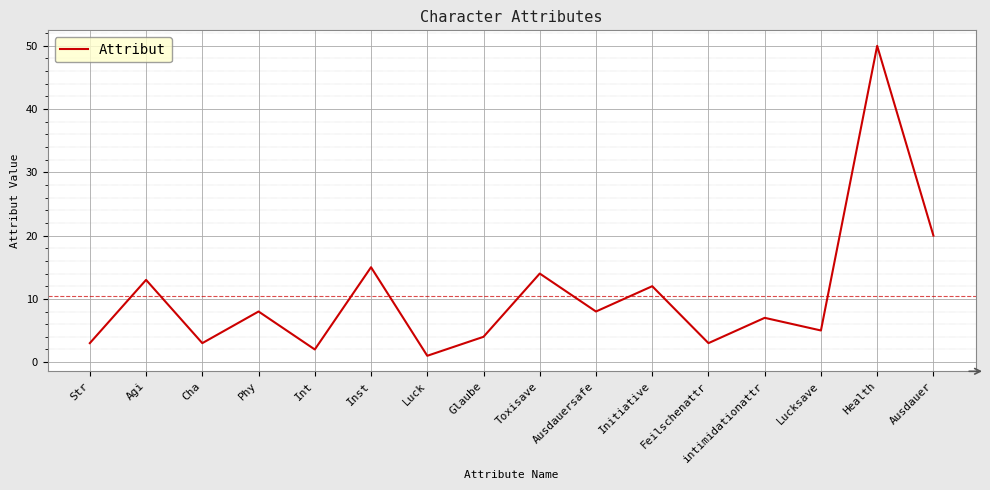

Where is the first local maximum?

Agi